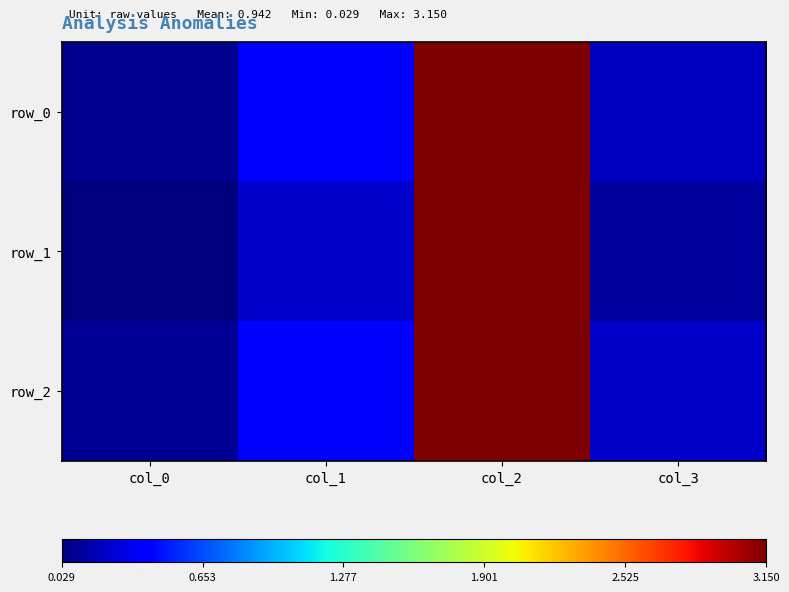

Is it true that row_2 equals 0.1 at col_3?

False